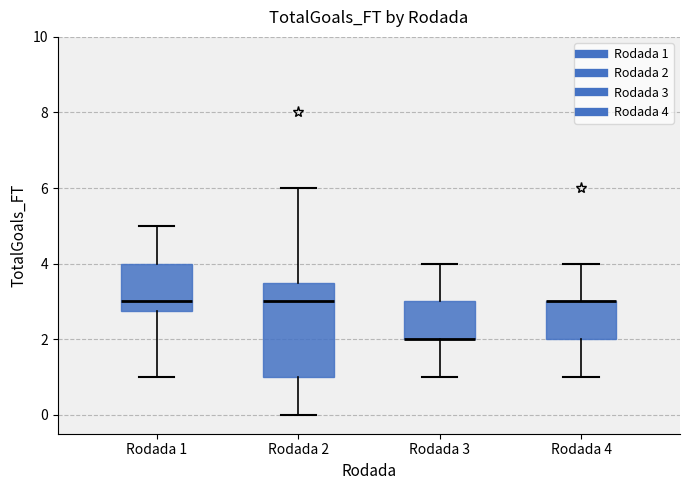

Reading left to right, read every box against the y-axis: the position of its median line, the range the box covers, and the ends of its whiskers. The values are not printed on the chart, so give them approximately, as read against the axis.

Rodada 1: median 3.0, box 2.8 to 4.0, whiskers 1.0 to 5.0
Rodada 2: median 3.0, box 1.0 to 3.6, whiskers 0.0 to 6.0
Rodada 3: median 2.0 (drawn on the box's lower edge), box 2.0 to 3.0, whiskers 1.0 to 4.0
Rodada 4: median 3.0 (drawn on the box's upper edge), box 2.0 to 3.0, whiskers 1.0 to 4.0